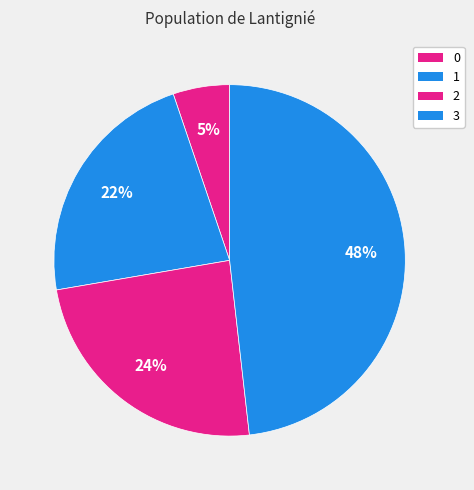

What is the change in value from 1 to 3?

+726400